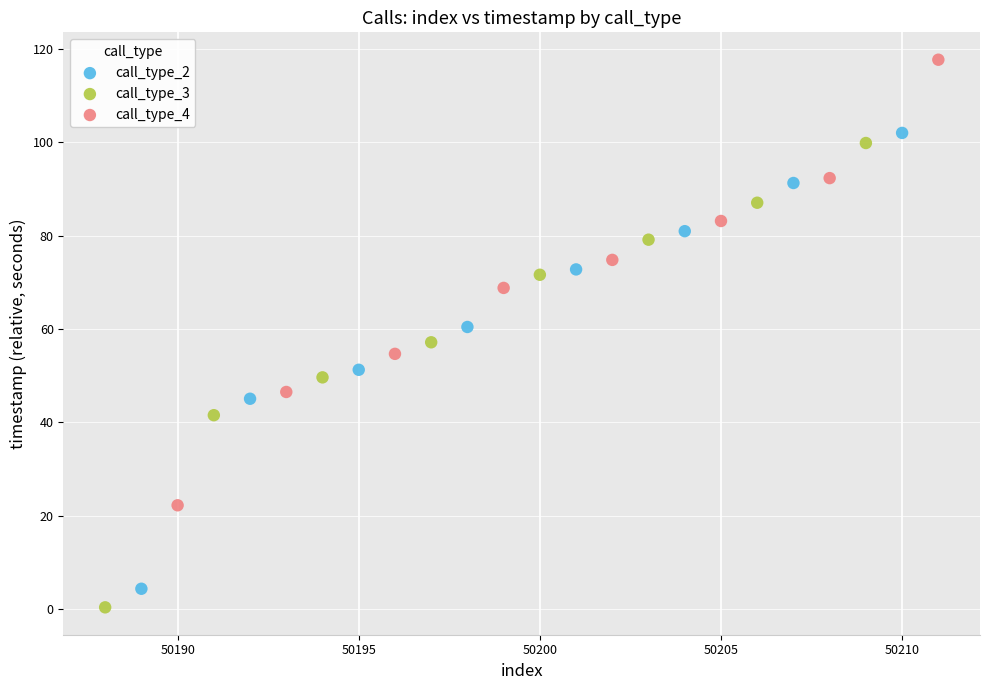

Which series reaches the minimum Y coordinate?

call_type_3